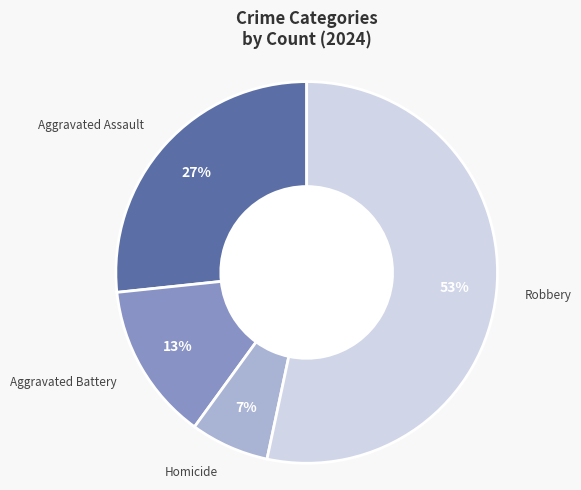

To the nearest percent, what portion does Aggravated Battery represent?

13%